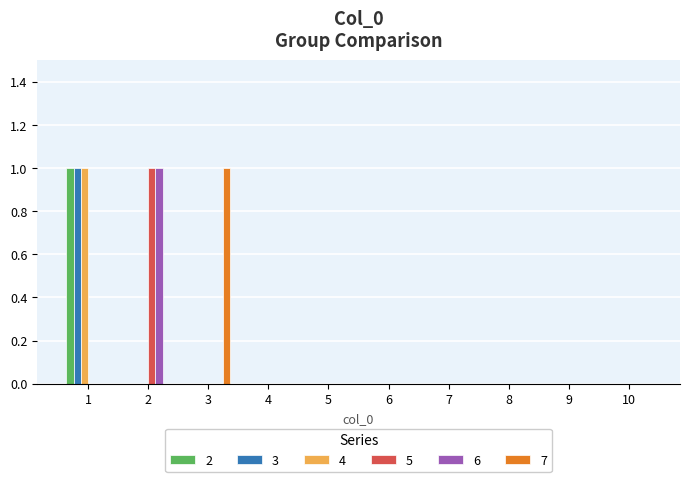

Reading left to right, list all the values displayed in this chart.

2: 1=1	2=0	3=0	4=0	5=0	6=0	7=0	8=0	9=0	10=0
3: 1=1	2=0	3=0	4=0	5=0	6=0	7=0	8=0	9=0	10=0
4: 1=1	2=0	3=0	4=0	5=0	6=0	7=0	8=0	9=0	10=0
5: 1=0	2=1	3=0	4=0	5=0	6=0	7=0	8=0	9=0	10=0
6: 1=0	2=1	3=0	4=0	5=0	6=0	7=0	8=0	9=0	10=0
7: 1=0	2=0	3=1	4=0	5=0	6=0	7=0	8=0	9=0	10=0